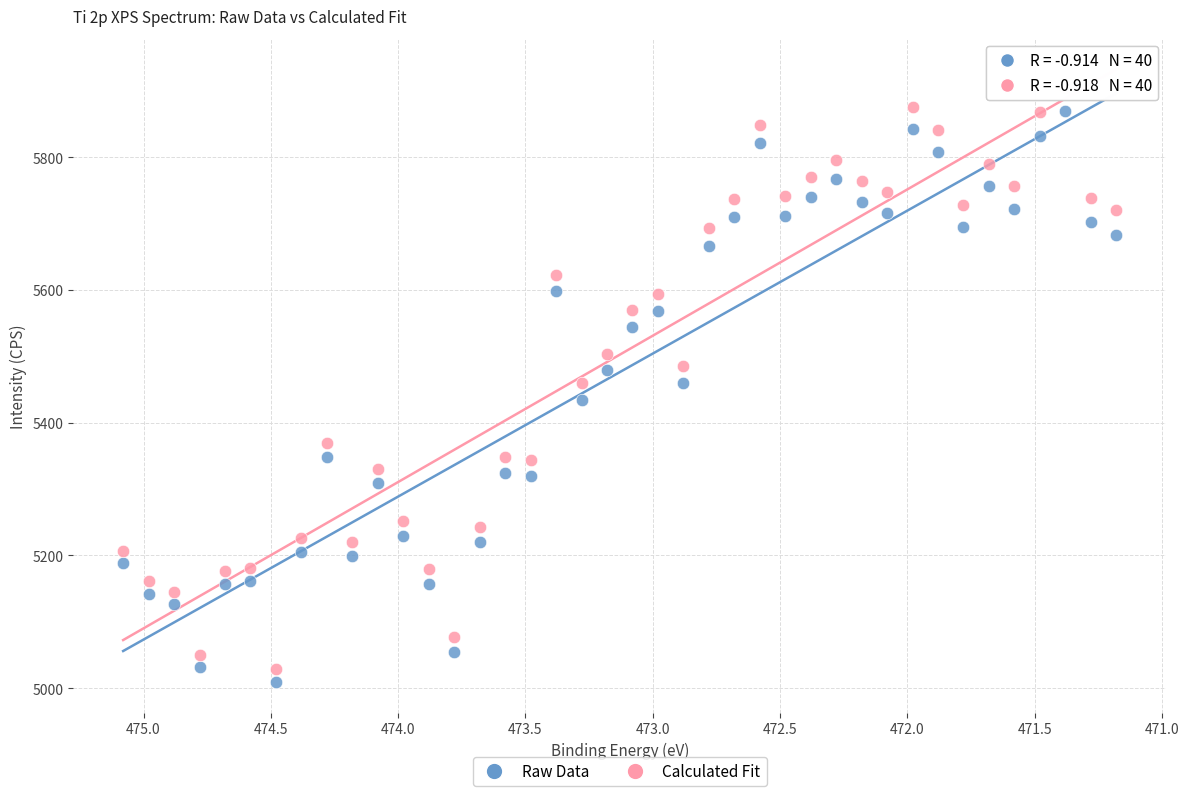

Which series has the largest Y range (max minus min)?

Calculated Fit